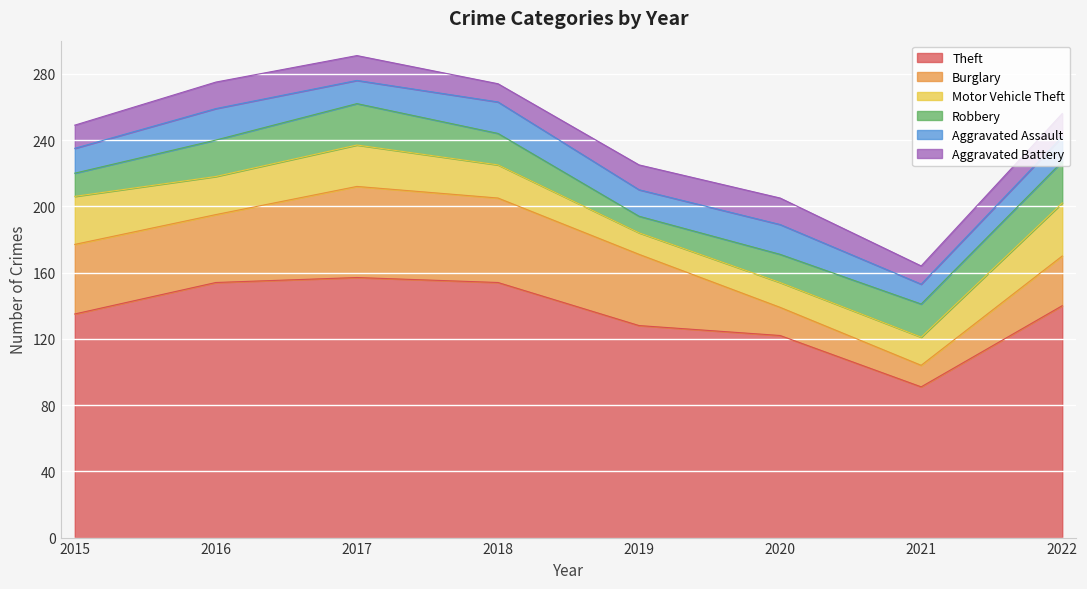

Which series has the largest range (max minus min)?

Theft